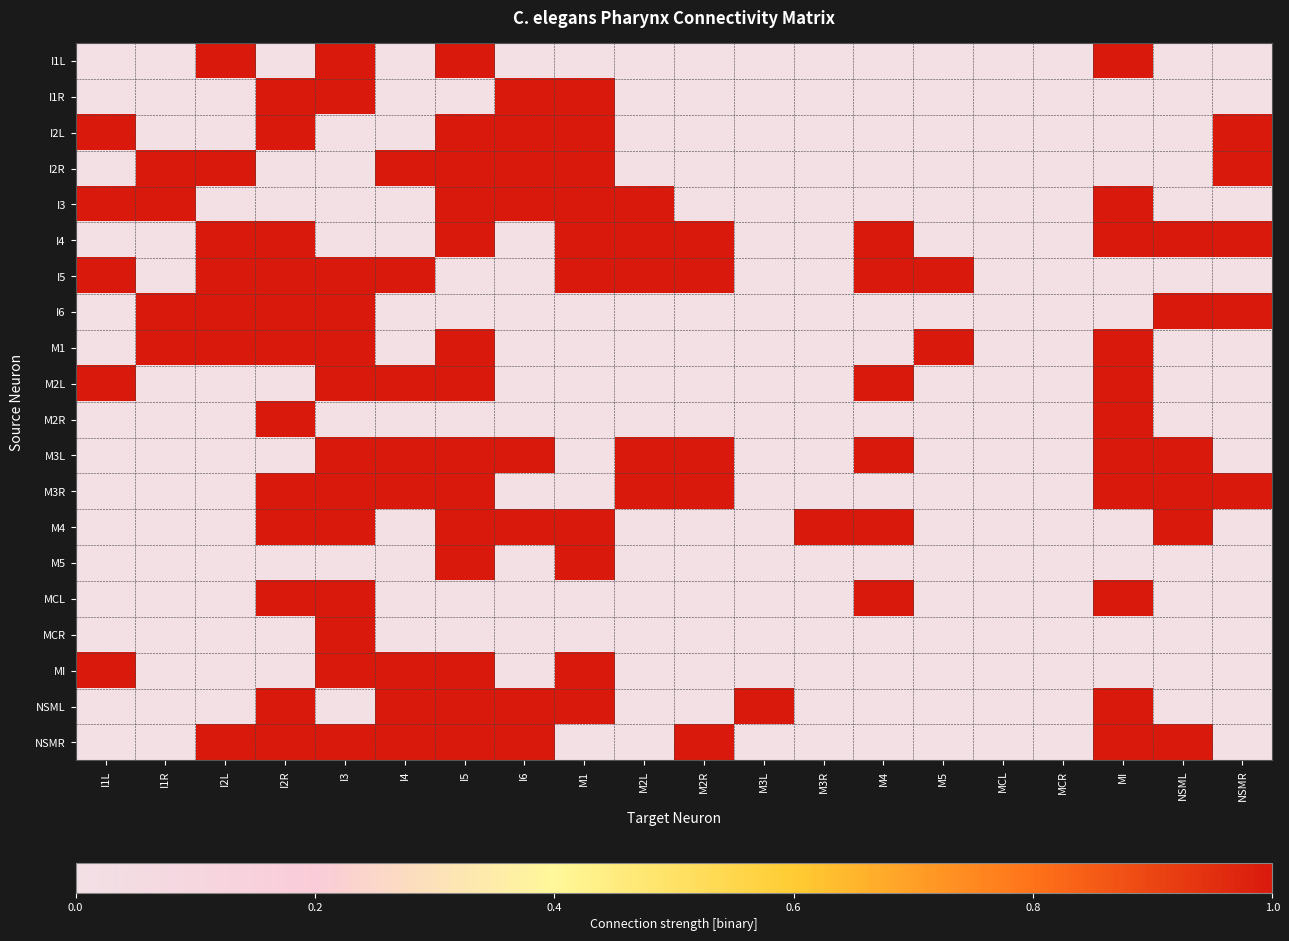

Reading right to left, what are all the values shown in this chart?

I1L: NSMR=0	NSML=0	MI=1	MCR=0	MCL=0	M5=0	M4=0	M3R=0	M3L=0	M2R=0	M2L=0	M1=0	I6=0	I5=1	I4=0	I3=1	I2R=0	I2L=1	I1R=0	I1L=0
I1R: NSMR=0	NSML=0	MI=0	MCR=0	MCL=0	M5=0	M4=0	M3R=0	M3L=0	M2R=0	M2L=0	M1=1	I6=1	I5=0	I4=0	I3=1	I2R=1	I2L=0	I1R=0	I1L=0
I2L: NSMR=1	NSML=0	MI=0	MCR=0	MCL=0	M5=0	M4=0	M3R=0	M3L=0	M2R=0	M2L=0	M1=1	I6=1	I5=1	I4=0	I3=0	I2R=1	I2L=0	I1R=0	I1L=1
I2R: NSMR=1	NSML=0	MI=0	MCR=0	MCL=0	M5=0	M4=0	M3R=0	M3L=0	M2R=0	M2L=0	M1=1	I6=1	I5=1	I4=1	I3=0	I2R=0	I2L=1	I1R=1	I1L=0
I3: NSMR=0	NSML=0	MI=1	MCR=0	MCL=0	M5=0	M4=0	M3R=0	M3L=0	M2R=0	M2L=1	M1=1	I6=1	I5=1	I4=0	I3=0	I2R=0	I2L=0	I1R=1	I1L=1
I4: NSMR=1	NSML=1	MI=1	MCR=0	MCL=0	M5=0	M4=1	M3R=0	M3L=0	M2R=1	M2L=1	M1=1	I6=0	I5=1	I4=0	I3=0	I2R=1	I2L=1	I1R=0	I1L=0
I5: NSMR=0	NSML=0	MI=0	MCR=0	MCL=0	M5=1	M4=1	M3R=0	M3L=0	M2R=1	M2L=1	M1=1	I6=0	I5=0	I4=1	I3=1	I2R=1	I2L=1	I1R=0	I1L=1
I6: NSMR=1	NSML=1	MI=0	MCR=0	MCL=0	M5=0	M4=0	M3R=0	M3L=0	M2R=0	M2L=0	M1=0	I6=0	I5=0	I4=0	I3=1	I2R=1	I2L=1	I1R=1	I1L=0
M1: NSMR=0	NSML=0	MI=1	MCR=0	MCL=0	M5=1	M4=0	M3R=0	M3L=0	M2R=0	M2L=0	M1=0	I6=0	I5=1	I4=0	I3=1	I2R=1	I2L=1	I1R=1	I1L=0
M2L: NSMR=0	NSML=0	MI=1	MCR=0	MCL=0	M5=0	M4=1	M3R=0	M3L=0	M2R=0	M2L=0	M1=0	I6=0	I5=1	I4=1	I3=1	I2R=0	I2L=0	I1R=0	I1L=1
M2R: NSMR=0	NSML=0	MI=1	MCR=0	MCL=0	M5=0	M4=0	M3R=0	M3L=0	M2R=0	M2L=0	M1=0	I6=0	I5=0	I4=0	I3=0	I2R=1	I2L=0	I1R=0	I1L=0
M3L: NSMR=0	NSML=1	MI=1	MCR=0	MCL=0	M5=0	M4=1	M3R=0	M3L=0	M2R=1	M2L=1	M1=0	I6=1	I5=1	I4=1	I3=1	I2R=0	I2L=0	I1R=0	I1L=0
M3R: NSMR=1	NSML=1	MI=1	MCR=0	MCL=0	M5=0	M4=0	M3R=0	M3L=0	M2R=1	M2L=1	M1=0	I6=0	I5=1	I4=1	I3=1	I2R=1	I2L=0	I1R=0	I1L=0
M4: NSMR=0	NSML=1	MI=0	MCR=0	MCL=0	M5=0	M4=1	M3R=1	M3L=0	M2R=0	M2L=0	M1=1	I6=1	I5=1	I4=0	I3=1	I2R=1	I2L=0	I1R=0	I1L=0
M5: NSMR=0	NSML=0	MI=0	MCR=0	MCL=0	M5=0	M4=0	M3R=0	M3L=0	M2R=0	M2L=0	M1=1	I6=0	I5=1	I4=0	I3=0	I2R=0	I2L=0	I1R=0	I1L=0
MCL: NSMR=0	NSML=0	MI=1	MCR=0	MCL=0	M5=0	M4=1	M3R=0	M3L=0	M2R=0	M2L=0	M1=0	I6=0	I5=0	I4=0	I3=1	I2R=1	I2L=0	I1R=0	I1L=0
MCR: NSMR=0	NSML=0	MI=0	MCR=0	MCL=0	M5=0	M4=0	M3R=0	M3L=0	M2R=0	M2L=0	M1=0	I6=0	I5=0	I4=0	I3=1	I2R=0	I2L=0	I1R=0	I1L=0
MI: NSMR=0	NSML=0	MI=0	MCR=0	MCL=0	M5=0	M4=0	M3R=0	M3L=0	M2R=0	M2L=0	M1=1	I6=0	I5=1	I4=1	I3=1	I2R=0	I2L=0	I1R=0	I1L=1
NSML: NSMR=0	NSML=0	MI=1	MCR=0	MCL=0	M5=0	M4=0	M3R=0	M3L=1	M2R=0	M2L=0	M1=1	I6=1	I5=1	I4=1	I3=0	I2R=1	I2L=0	I1R=0	I1L=0
NSMR: NSMR=0	NSML=1	MI=1	MCR=0	MCL=0	M5=0	M4=0	M3R=0	M3L=0	M2R=1	M2L=0	M1=0	I6=1	I5=1	I4=1	I3=1	I2R=1	I2L=1	I1R=0	I1L=0